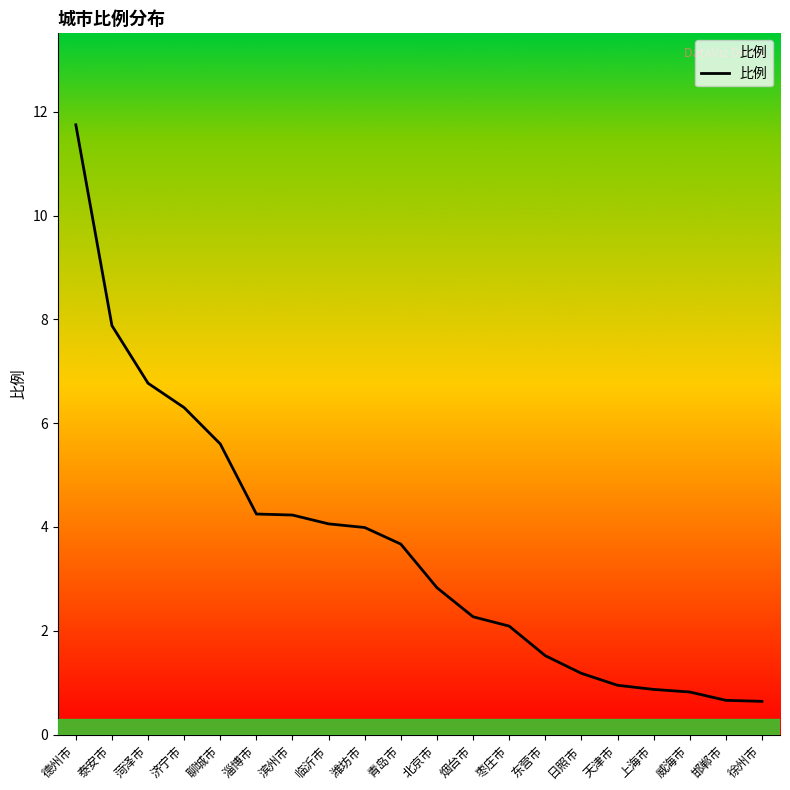

What position from the right is 济宁市?

17